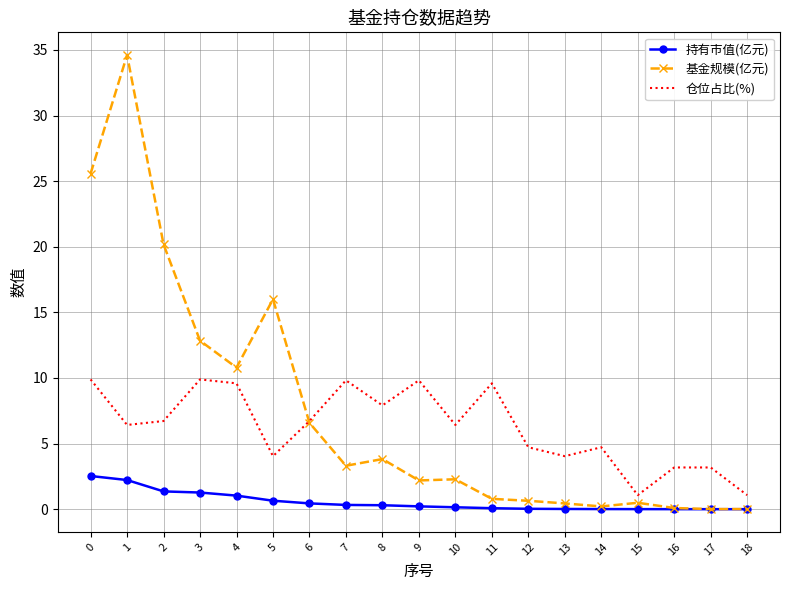

Is the value of 基金规模(亿元) at 15 greater than the value of 仓位占比(%) at 3?

No